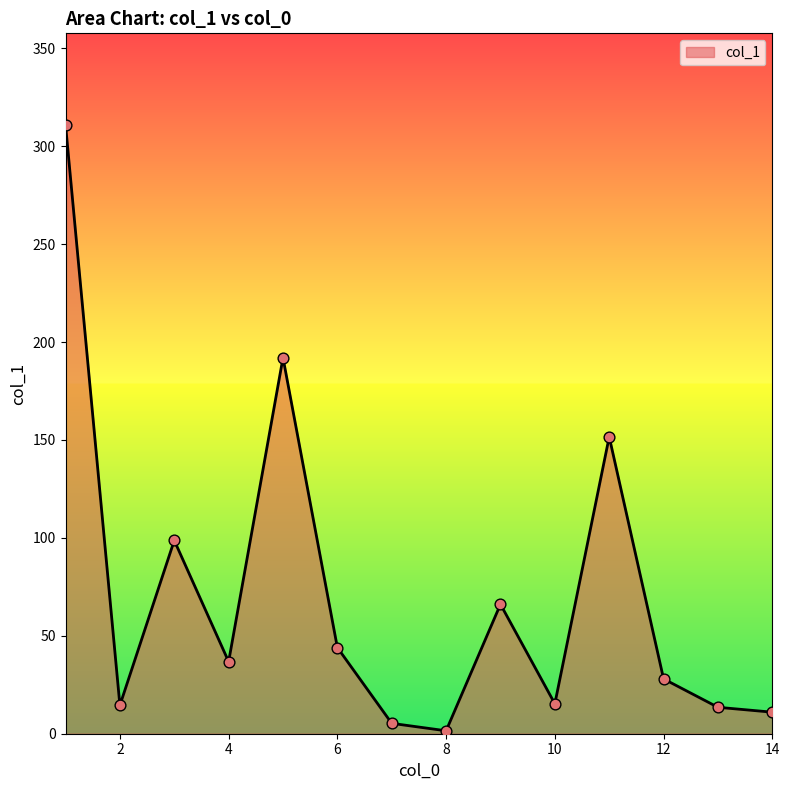

What is the greatest value displayed?

311.0